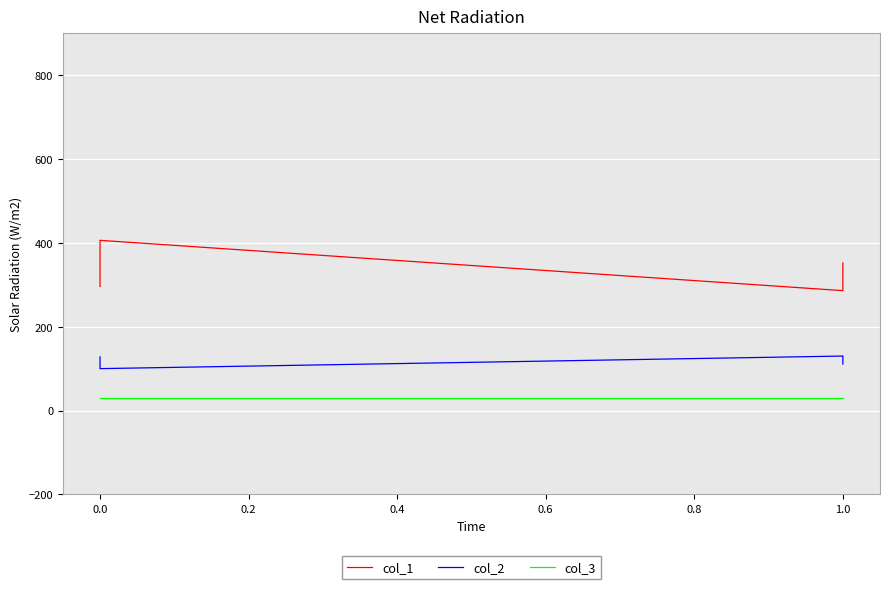

True or false: col_3 and col_2 intersect in this chart.

False